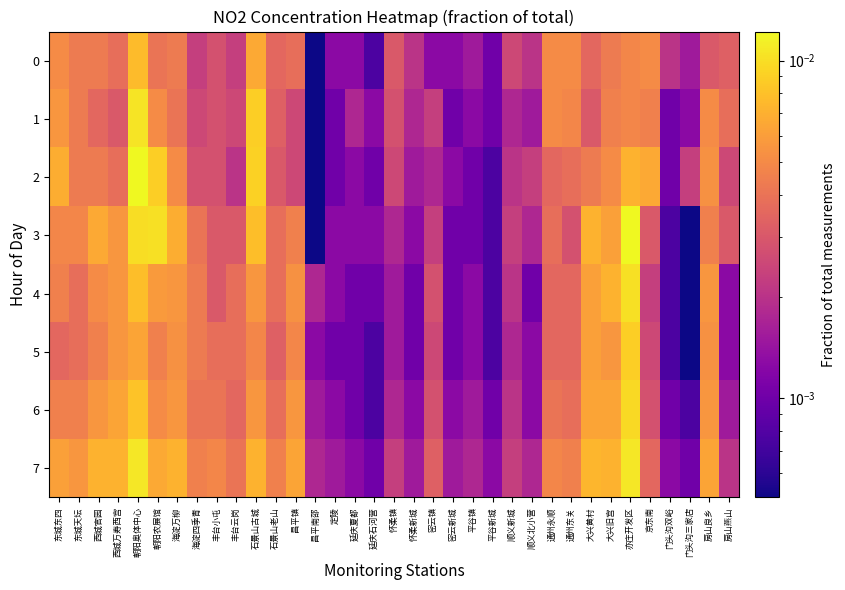

At how many categories does at least one series exceed 0?

35